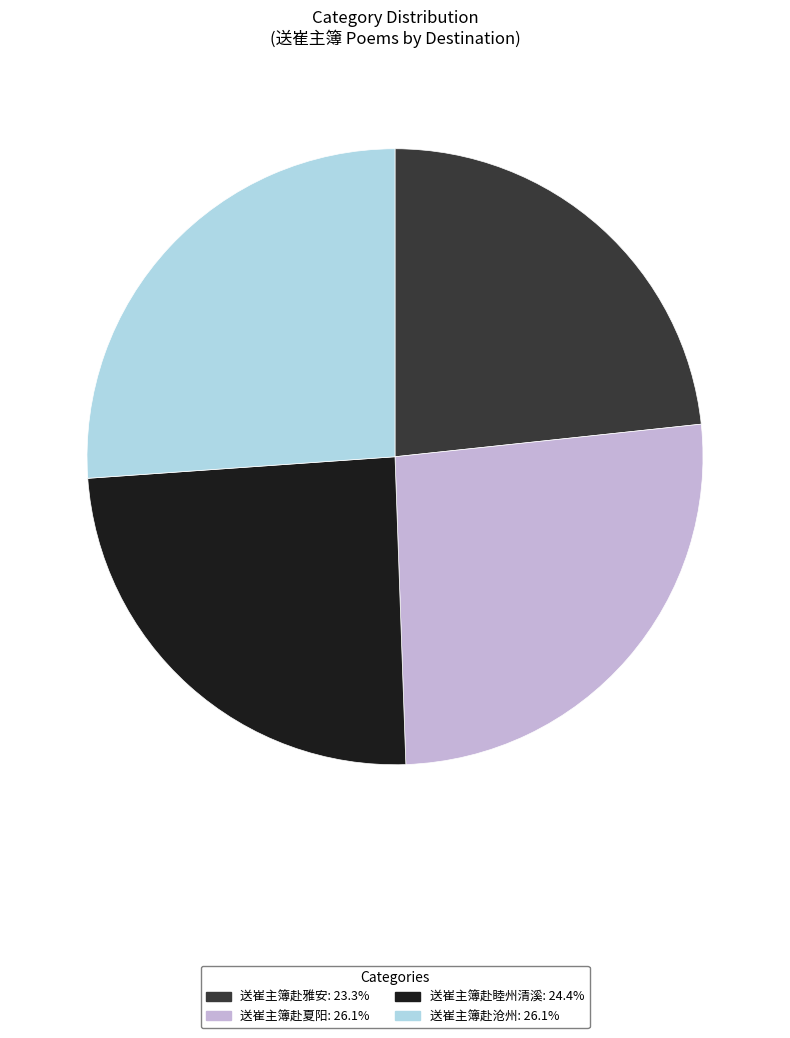

Is there a majority slice in this chart?

No